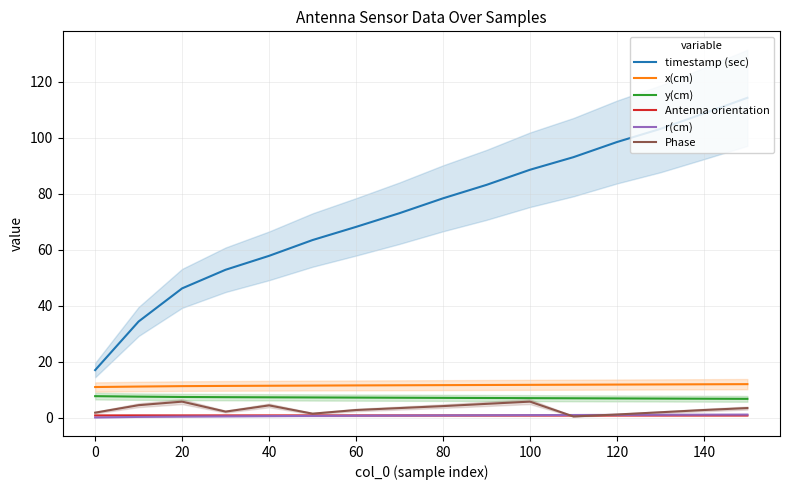

Which series has the largest range (max minus min)?

timestamp (sec)